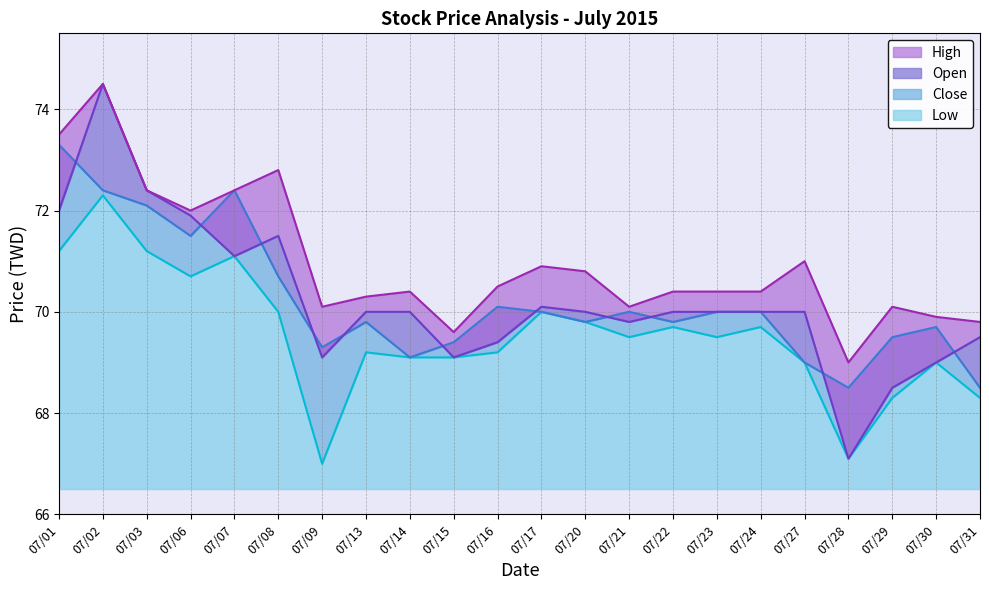

What are all the series names shown in the legend?

High, Open, Close, Low